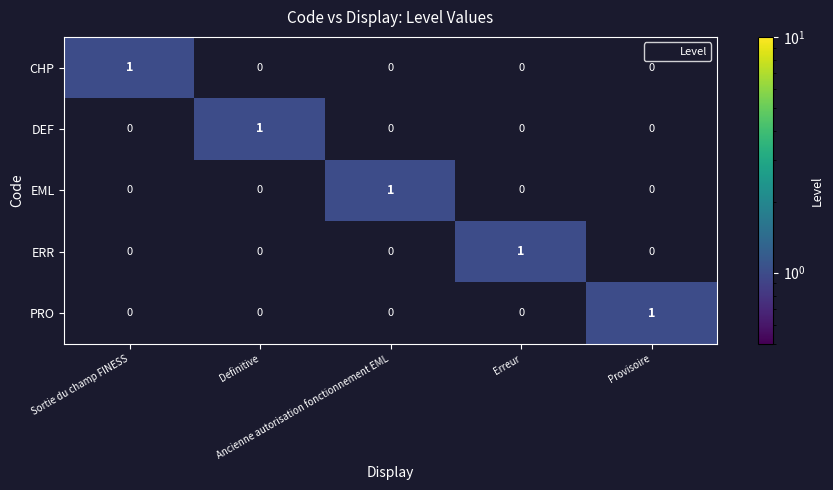

How many ERR values are between 0 and 1?

5